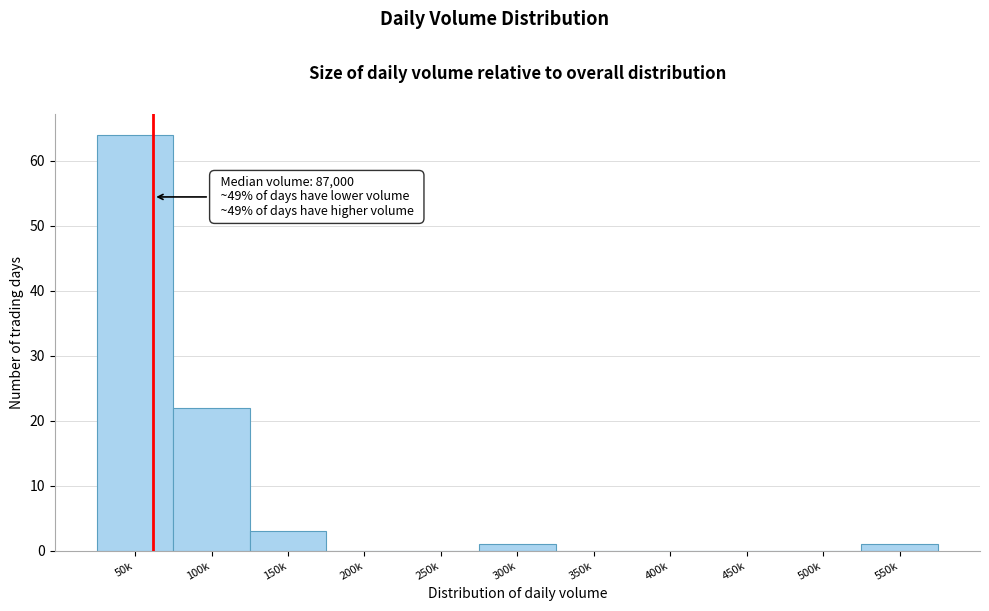

Reading left to right, transcribe all the data shown in this chart.

50k=64	100k=22	150k=3	200k=0	250k=0	300k=1	350k=0	400k=0	450k=0	500k=0	550k=1